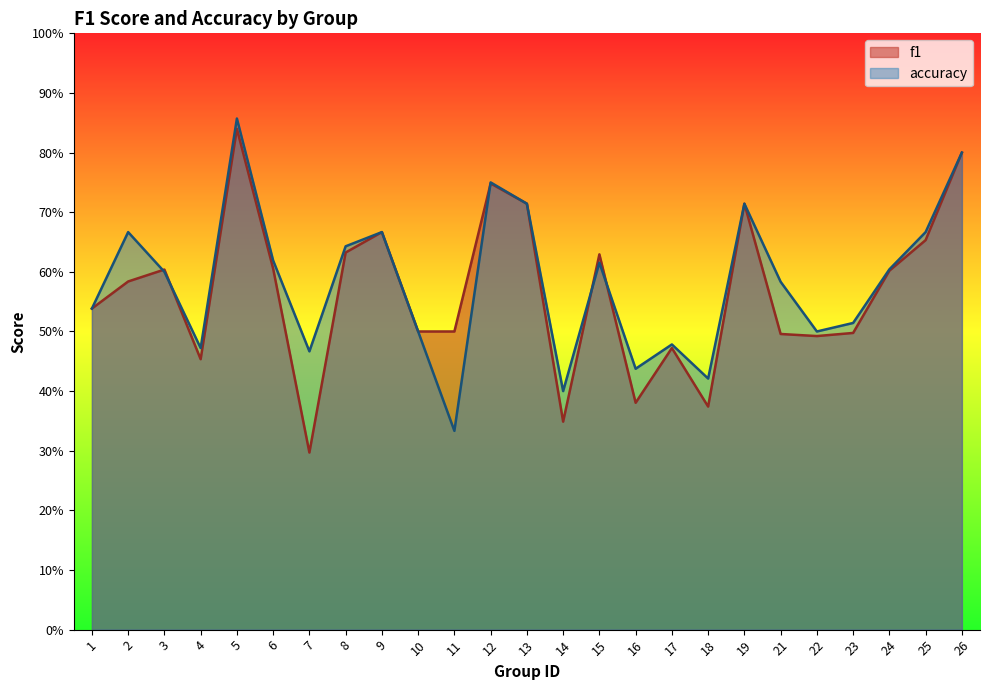

What is the minimum value for accuracy?

0.3